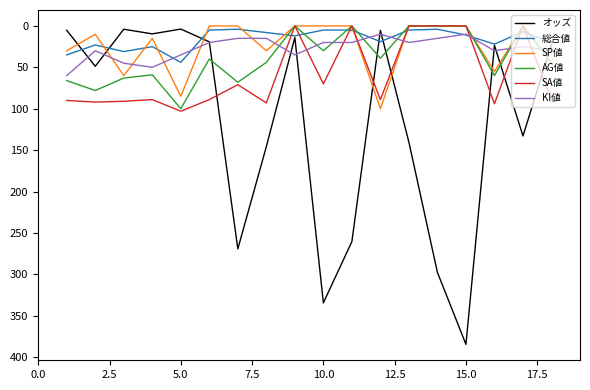

Which series has the largest range (max minus min)?

オッズ